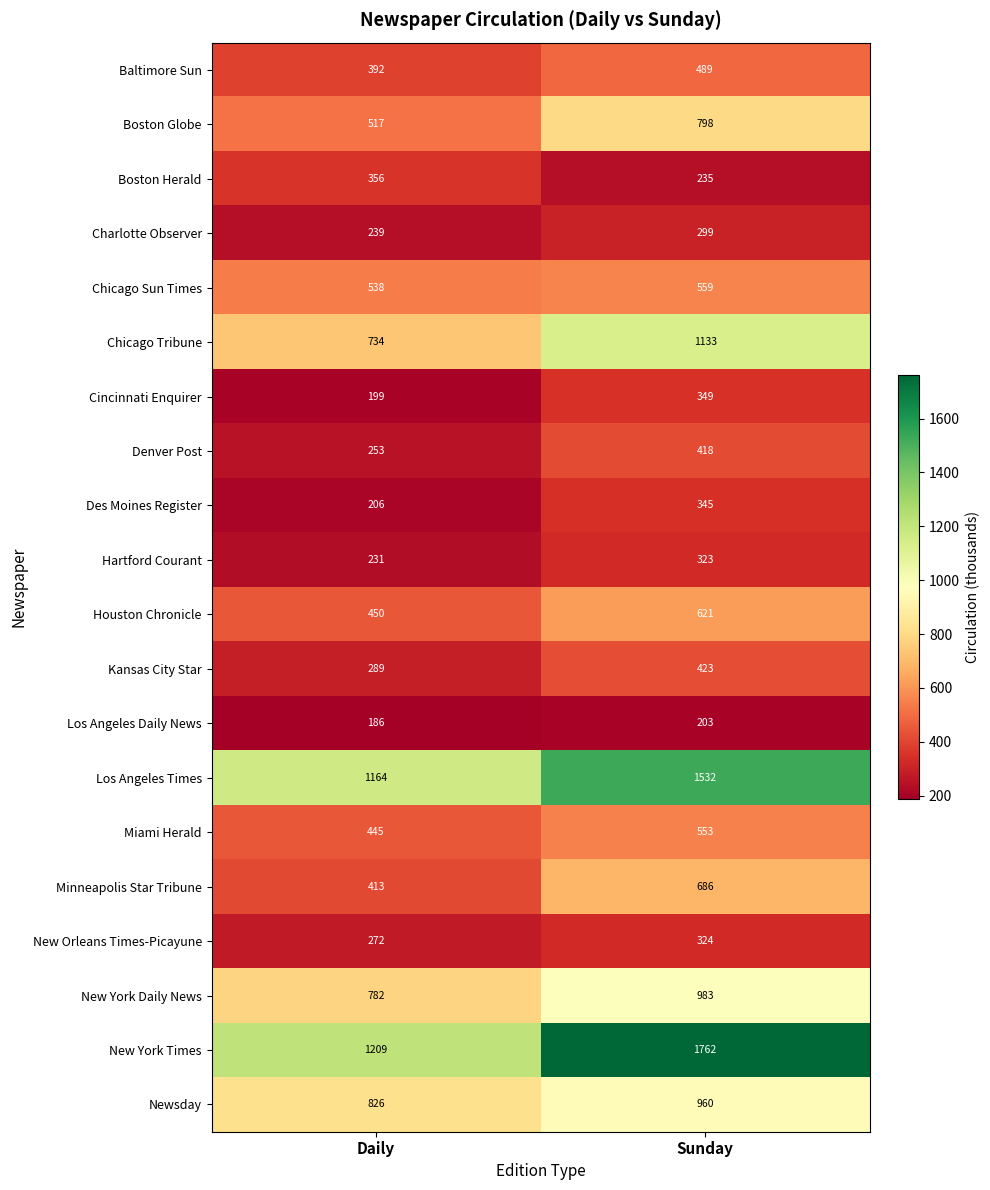

What is the total value across all series at Sunday?

12995